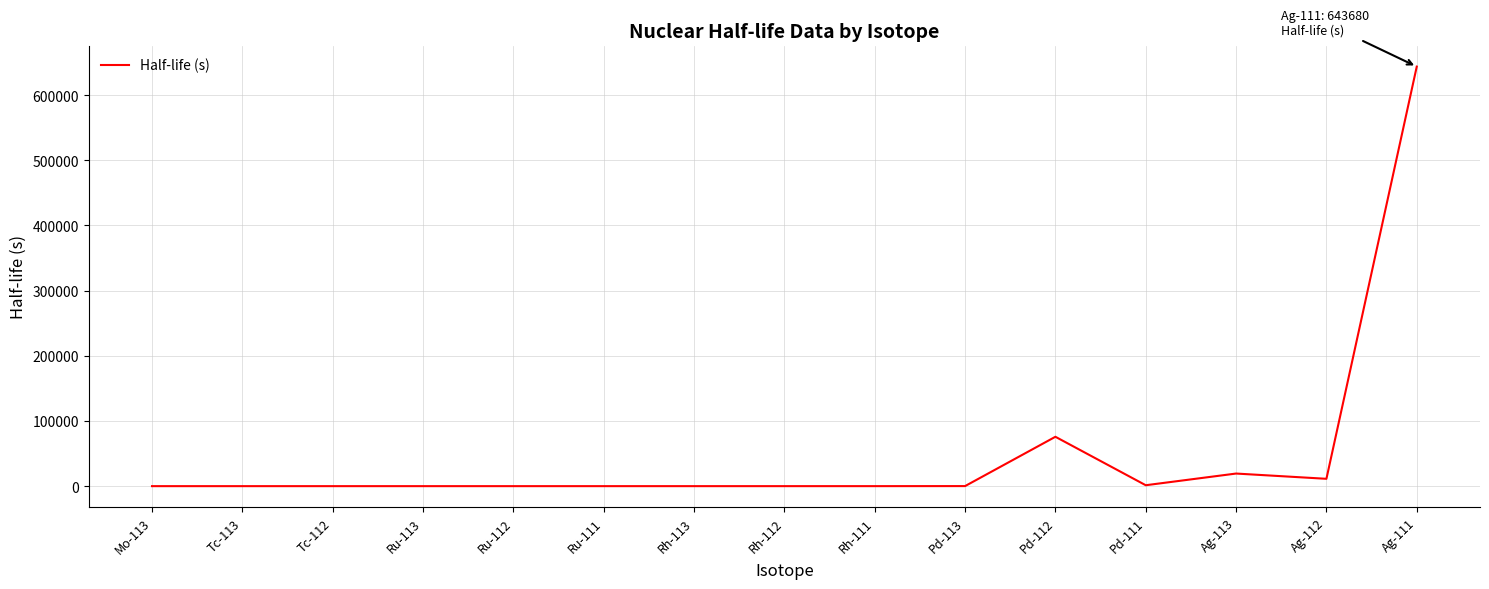

Does the chart display data point markers on the line(s)?

No